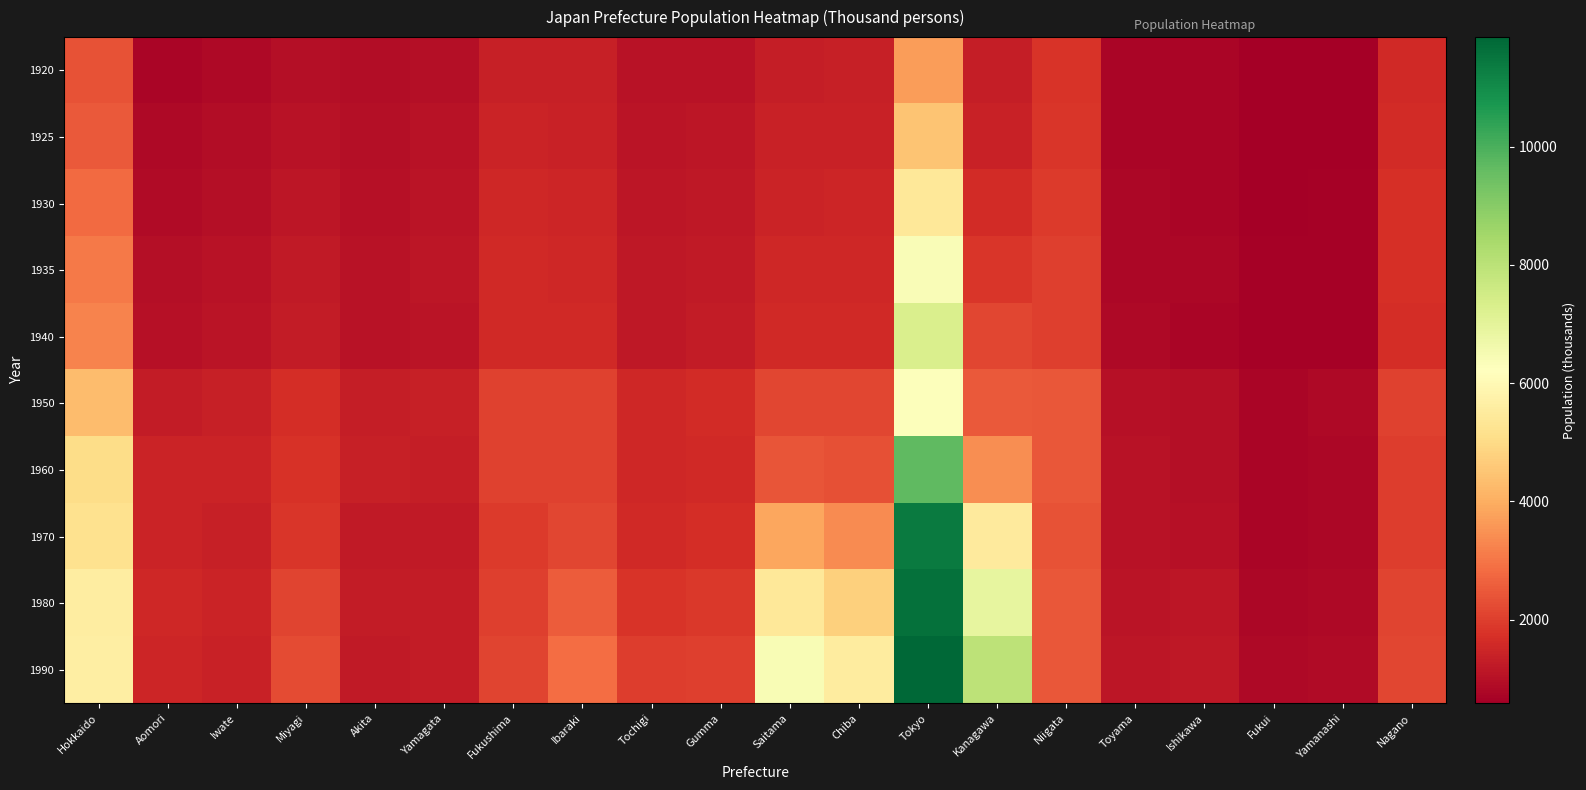

Between Fukui and Tochigi, which is larger?

Tochigi